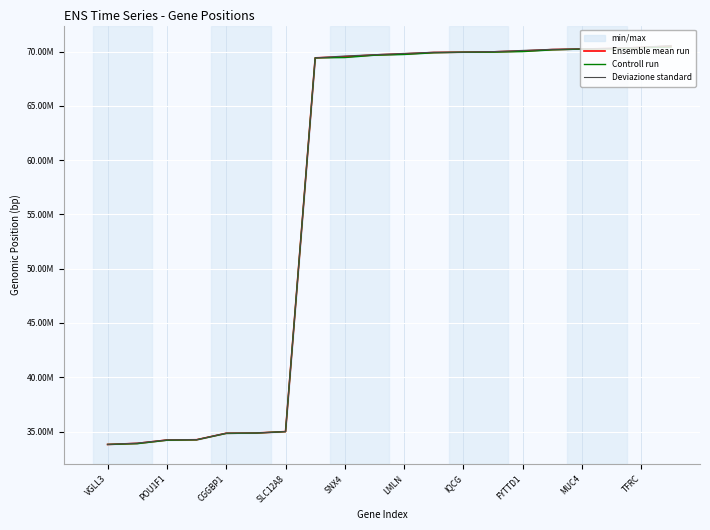

True or false: Deviazione standard and Controll run intersect in this chart.

False